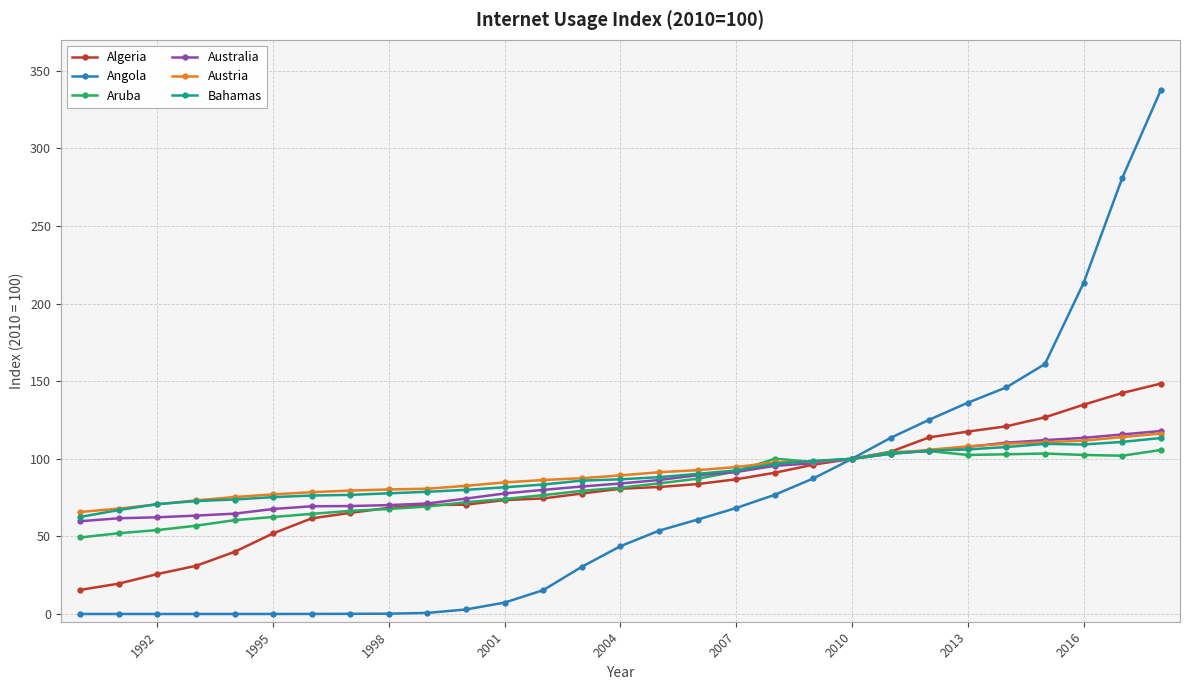

How many values in the Australia series are below 84?

14